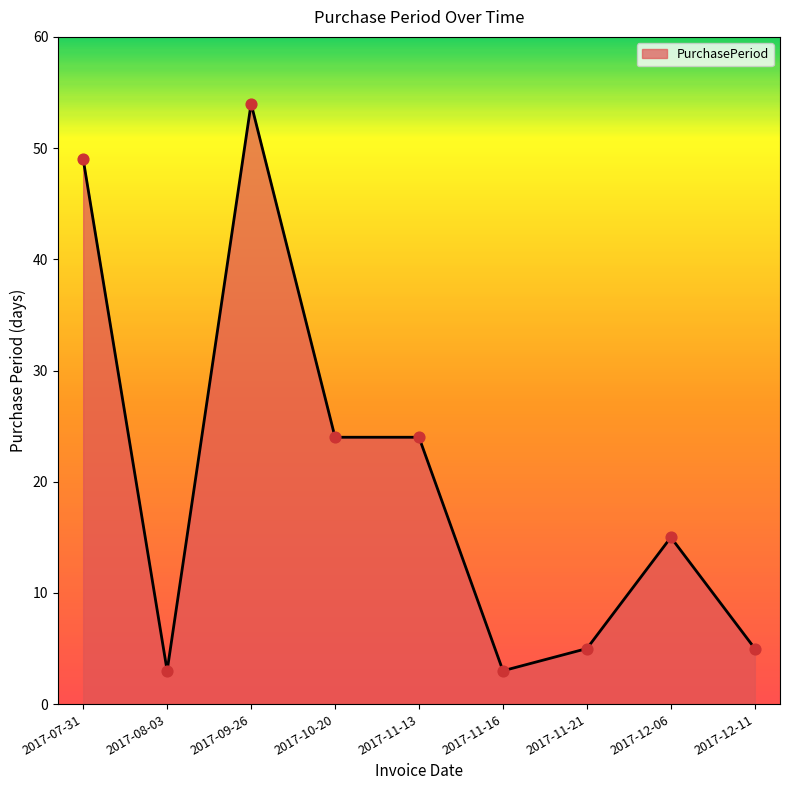

What is the ratio of the value at 2017-07-31 to the value at 2017-08-03?

16.3